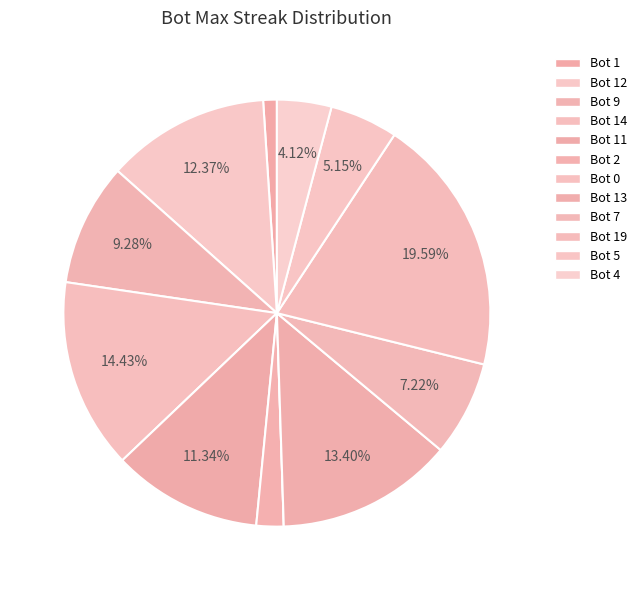

Count the number of slices in the pie.

12